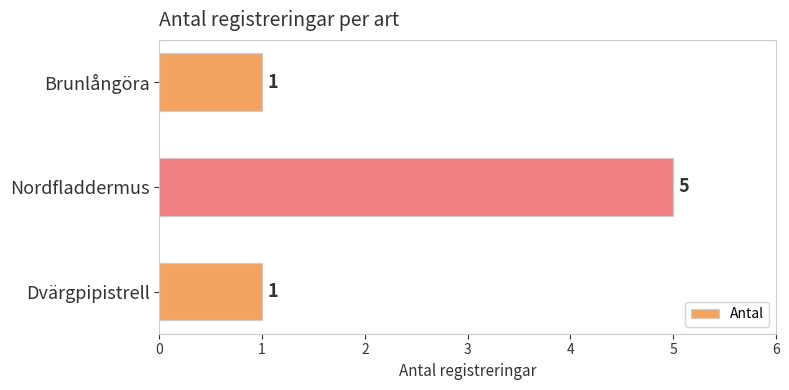

Reading top to bottom, list all the values displayed in this chart.

1	5	1